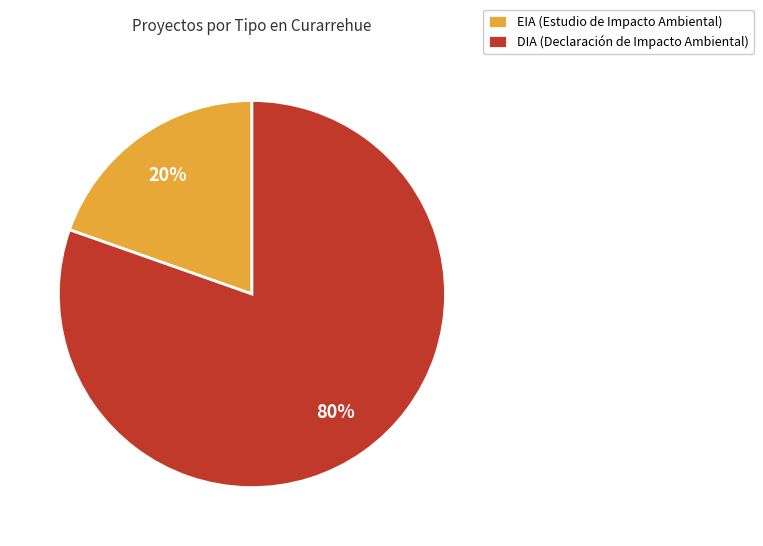

Which slice is the largest?

DIA